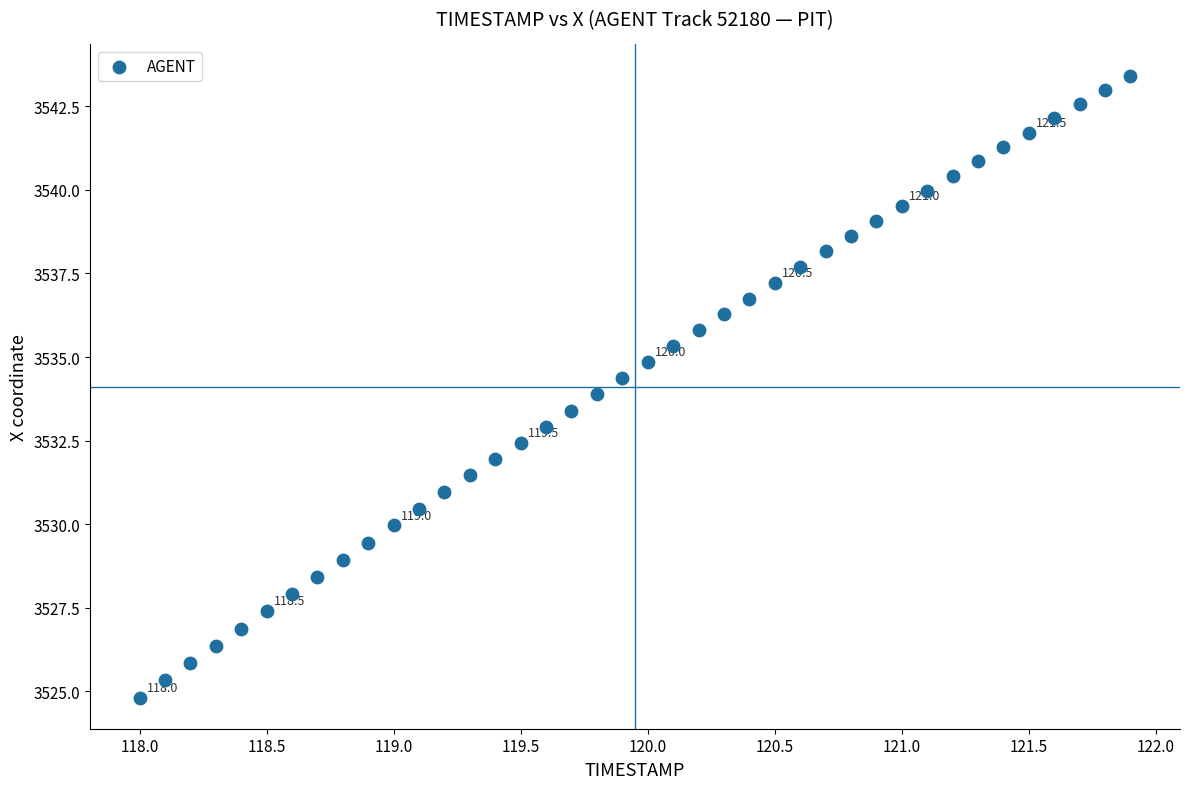

What is the range of Y values (max minus min)?

18.6